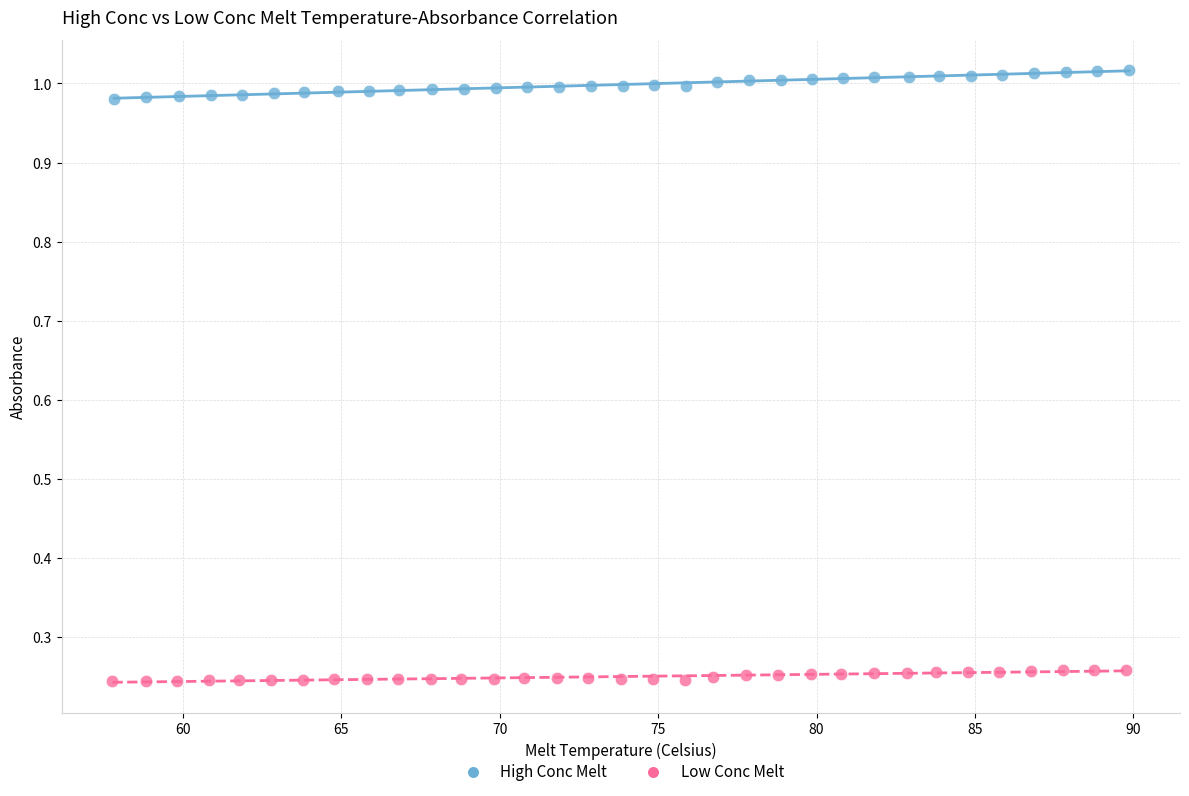

Which series has the largest Y range (max minus min)?

High Conc Melt